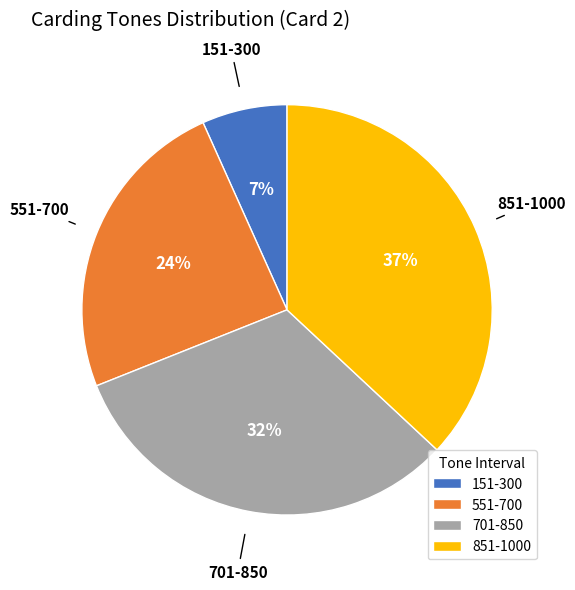

What percentage is the 851-1000 slice, to the nearest percent?

37%